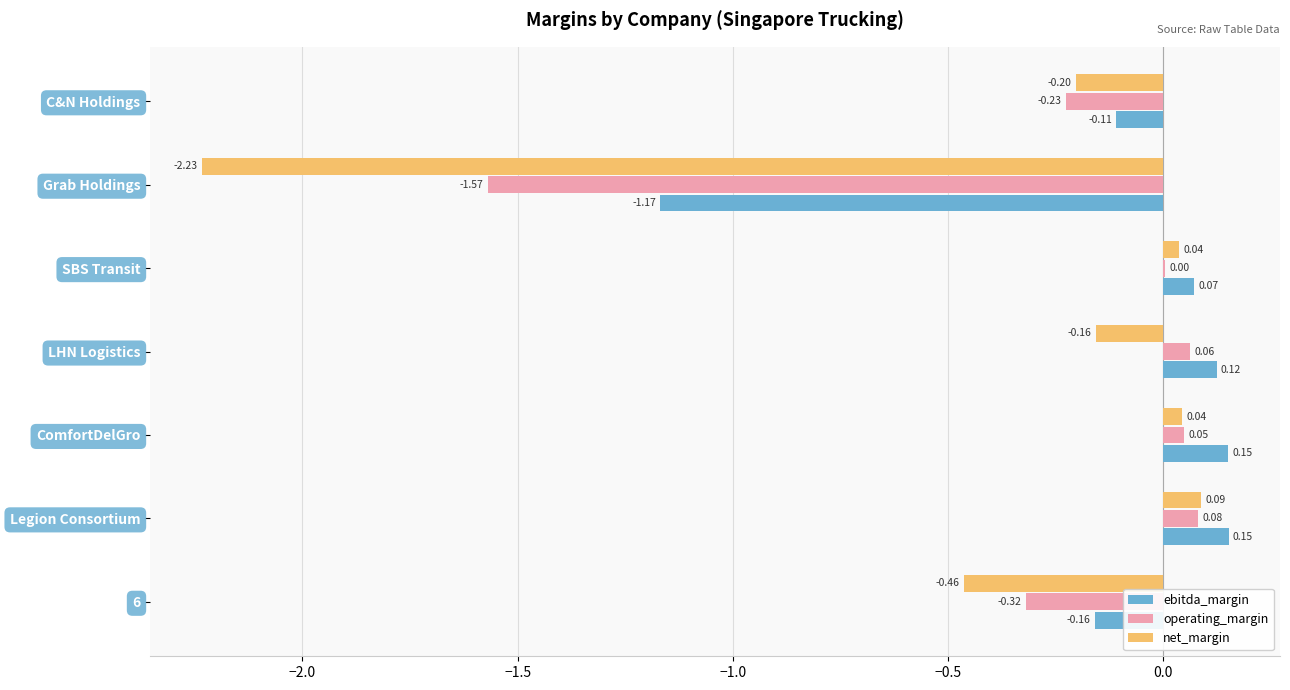

Count the number of categories in the chart.

7